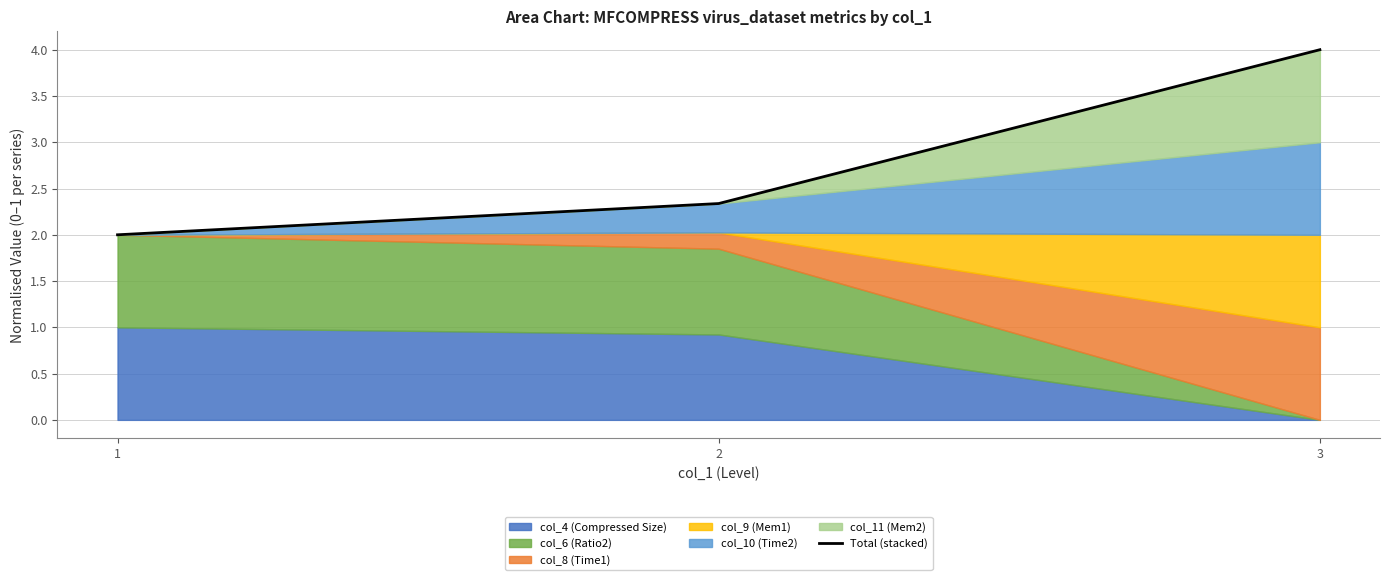

Count the number of values greater than 2.

2